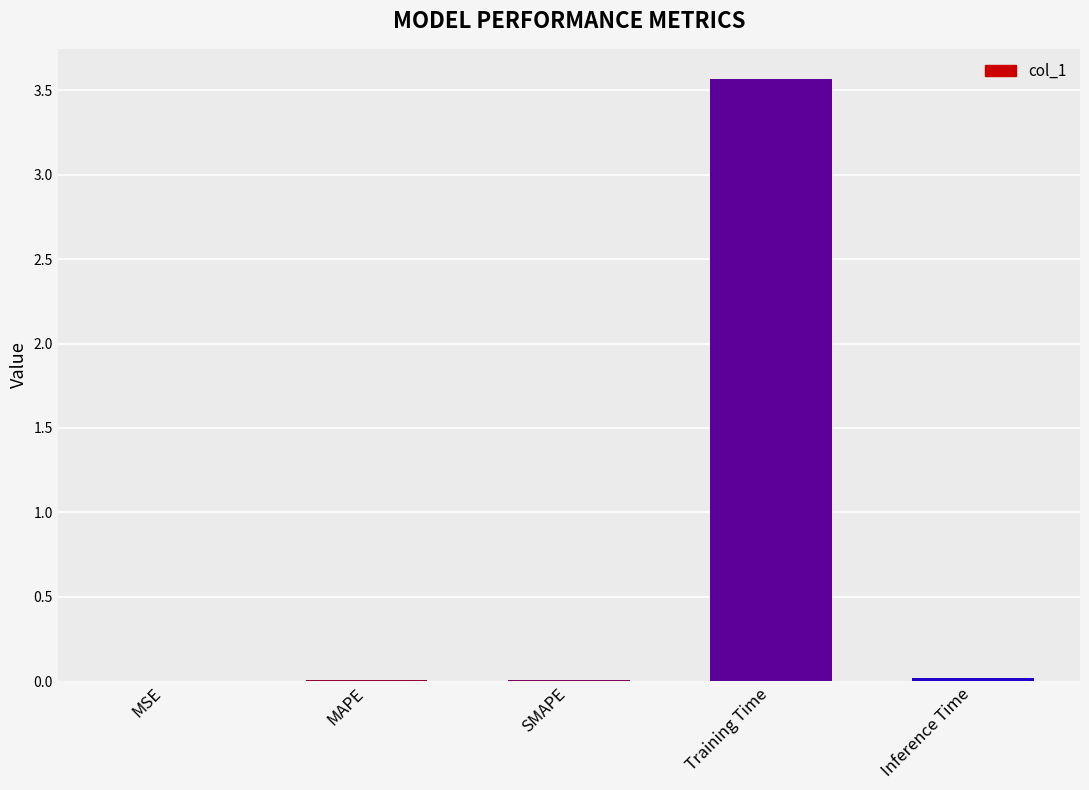

Are the bars horizontal?

No